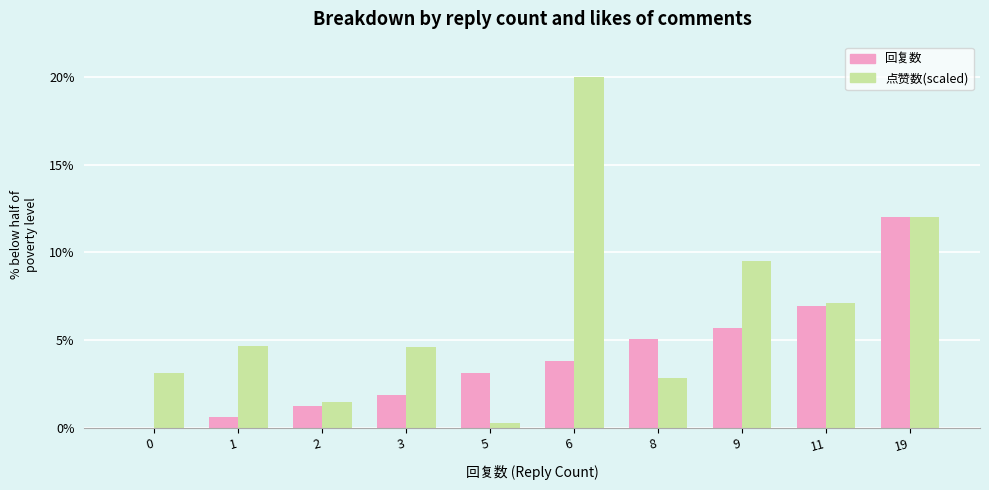

True or false: 回复数 has a value of 12.0 at 19.

True